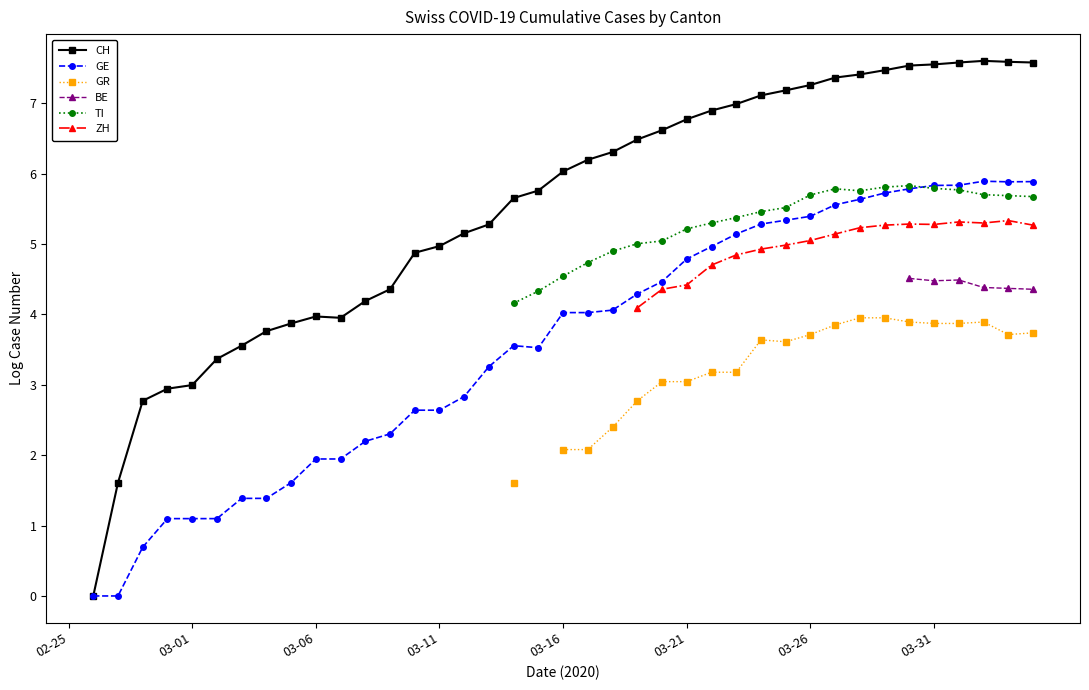

True or false: BE and TI intersect in this chart.

False